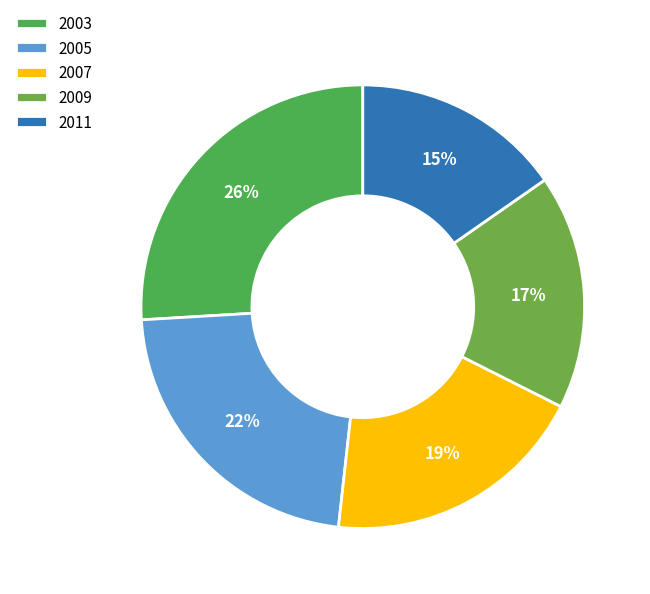

Is it true that 2003 is 26% of the pie?

True